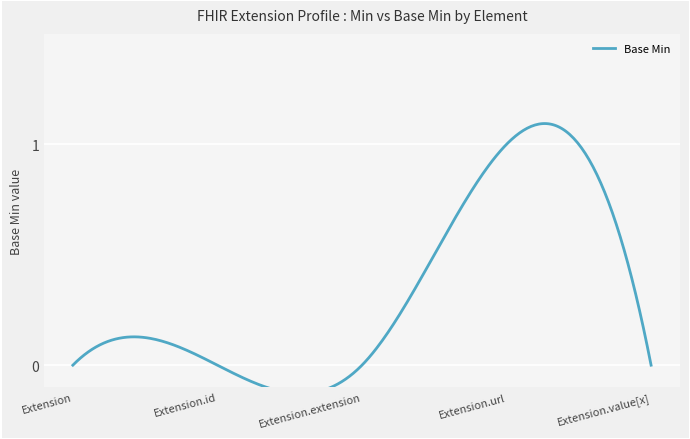

Reading left to right, extract all data points from this chart.

0	0	0	1	0